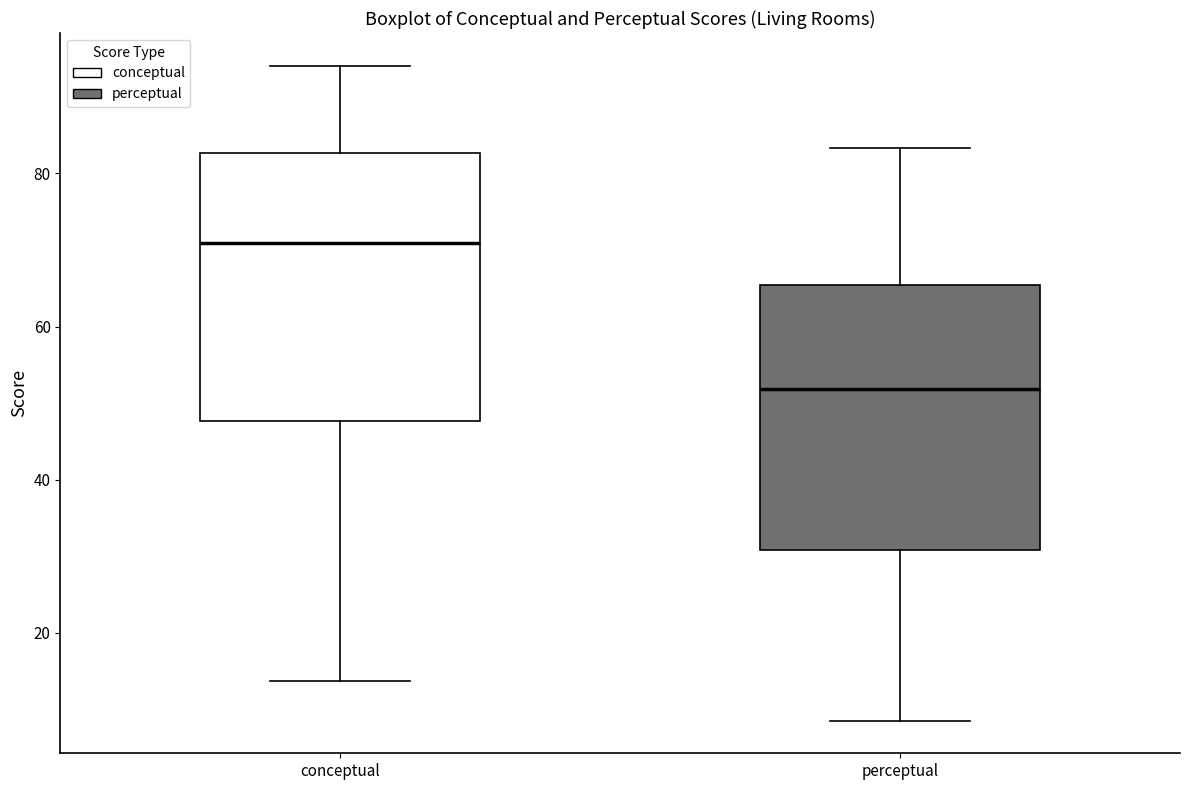

Where does the median line of the box for perceptual sit on the y-axis? The values are not printed on the chart, so give them approximately, as read against the axis.

52